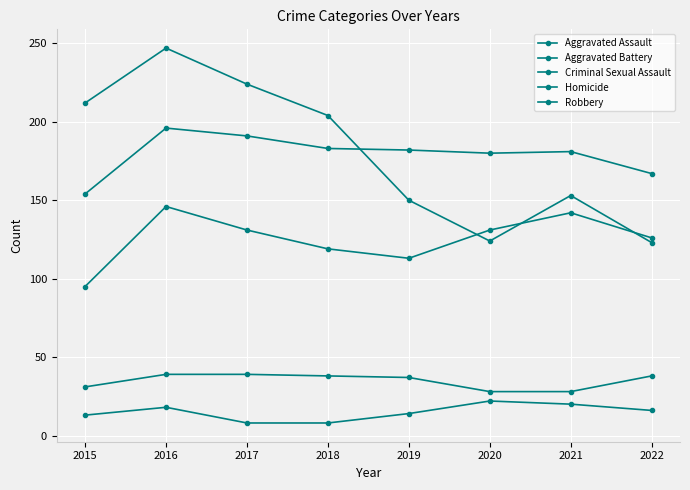

Which series has the largest range (max minus min)?

Robbery